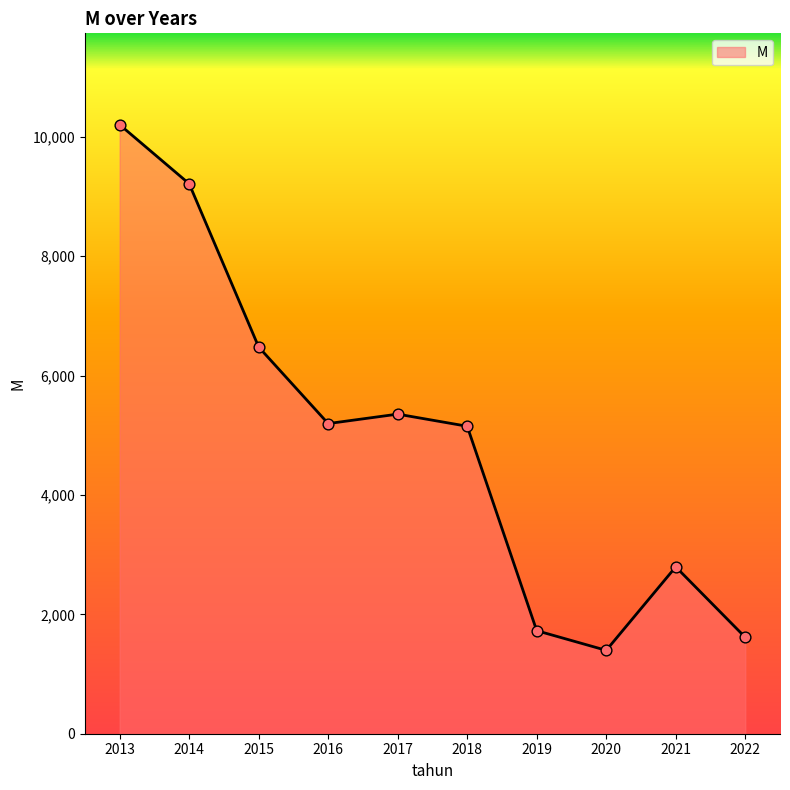

Between 2020 and 2018, which is larger?

2018